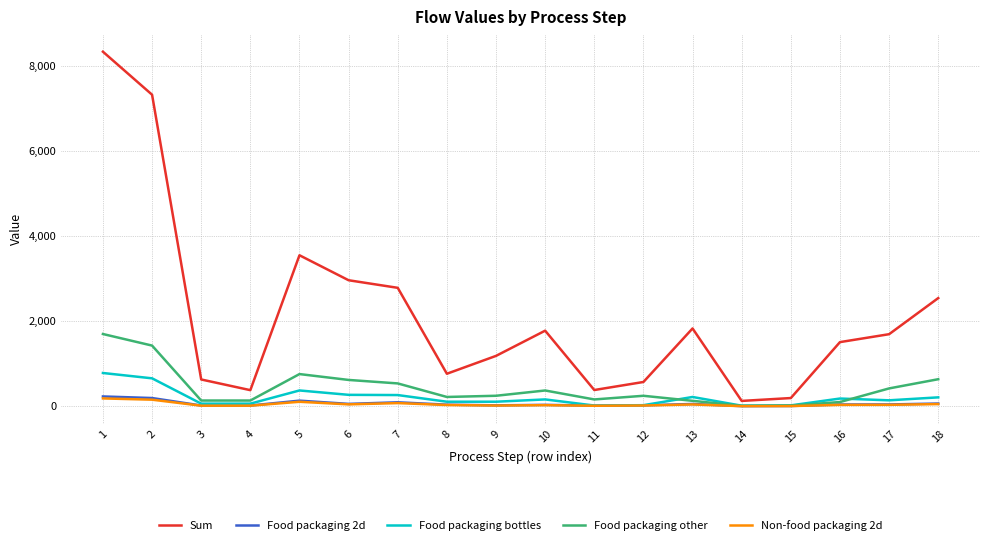

What is the difference between the highest and lowest values at 7?

2710.9